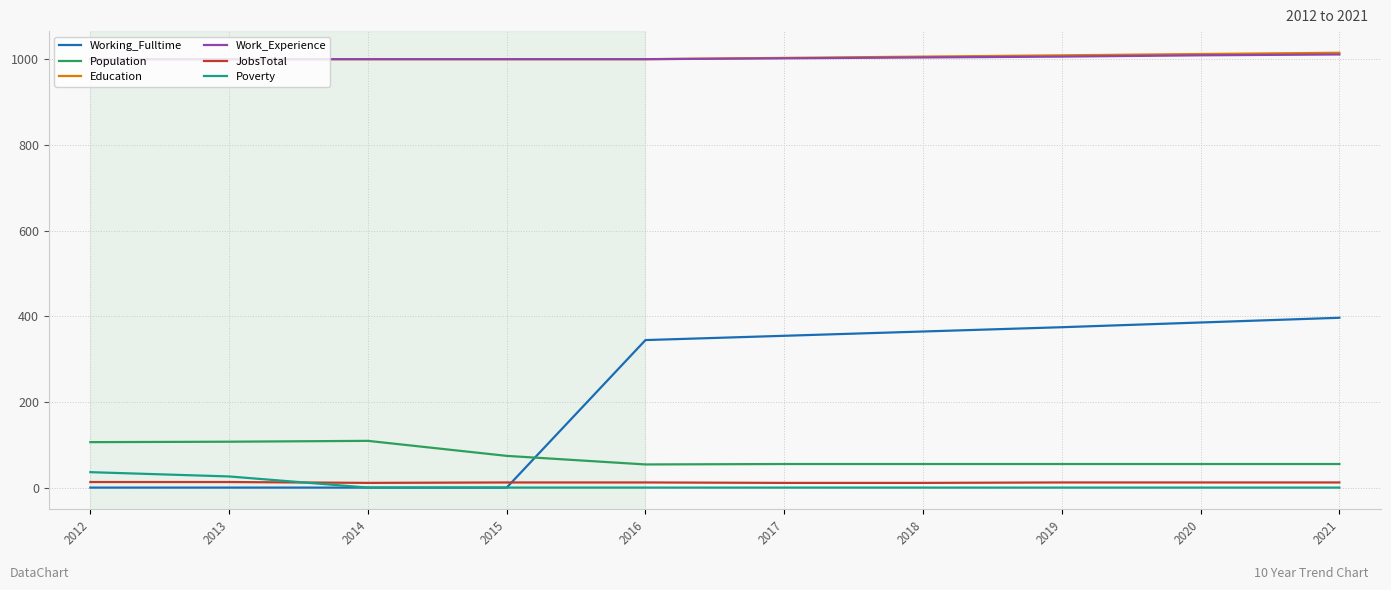

At how many categories does at least one series exceed 855?

10